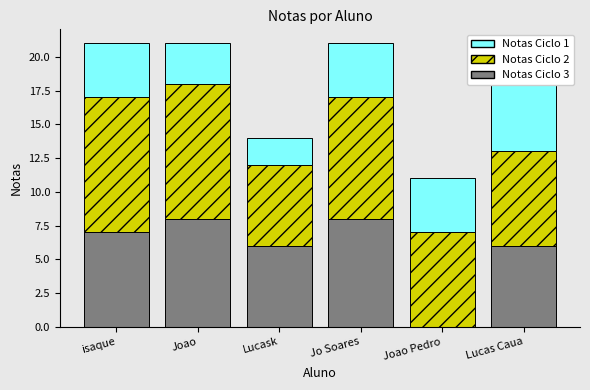

What is the approximate value of Notas Ciclo 1 at isaque?

7